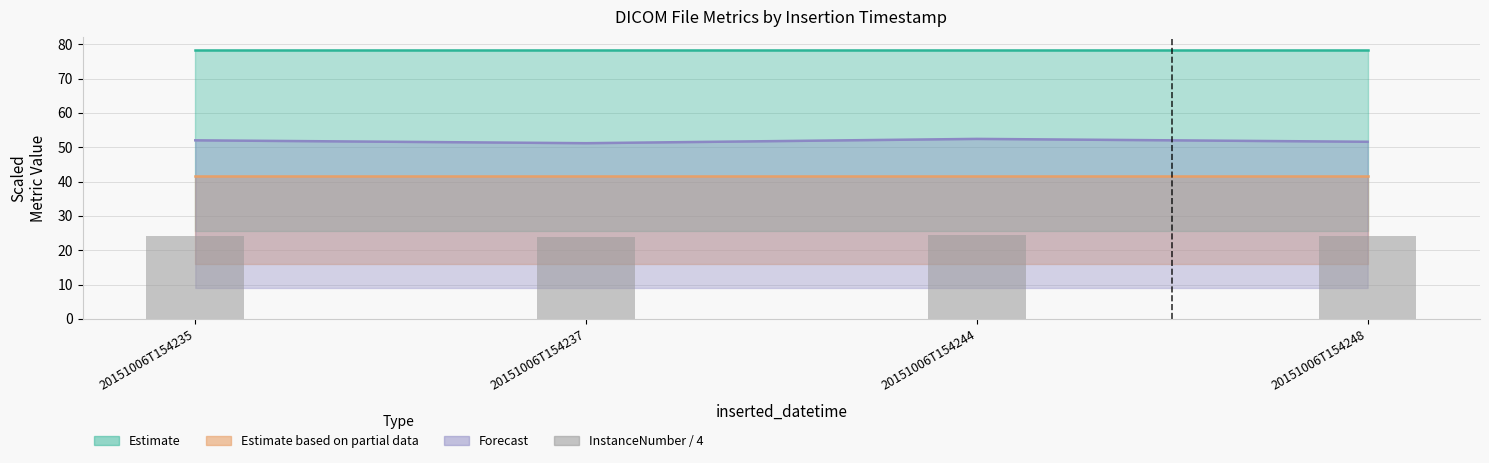

What is the approximate value at 20151006T154235?

24.2